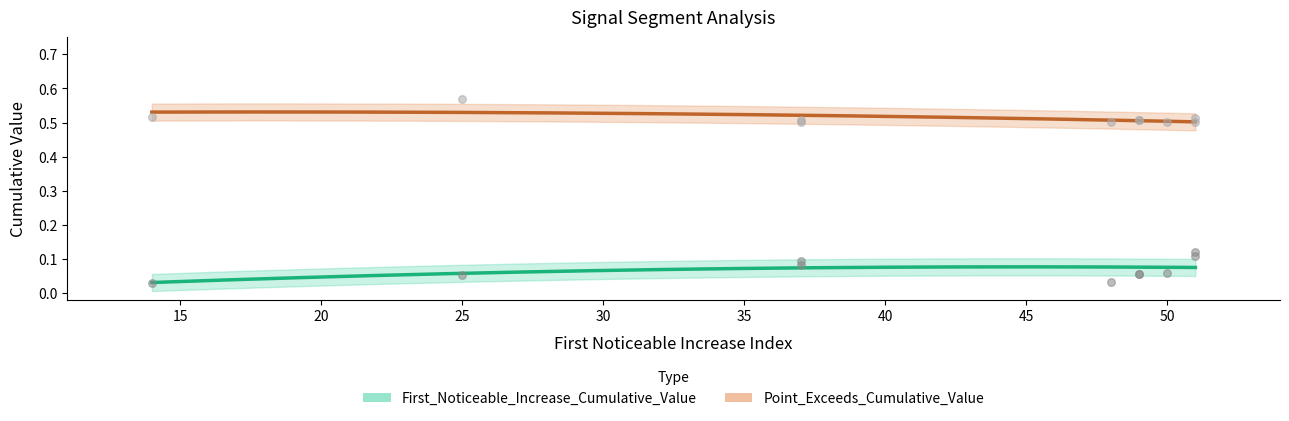

What are all the series names shown in the legend?

First_Noticeable_Increase_Cumulative_Value, Point_Exceeds_Cumulative_Value